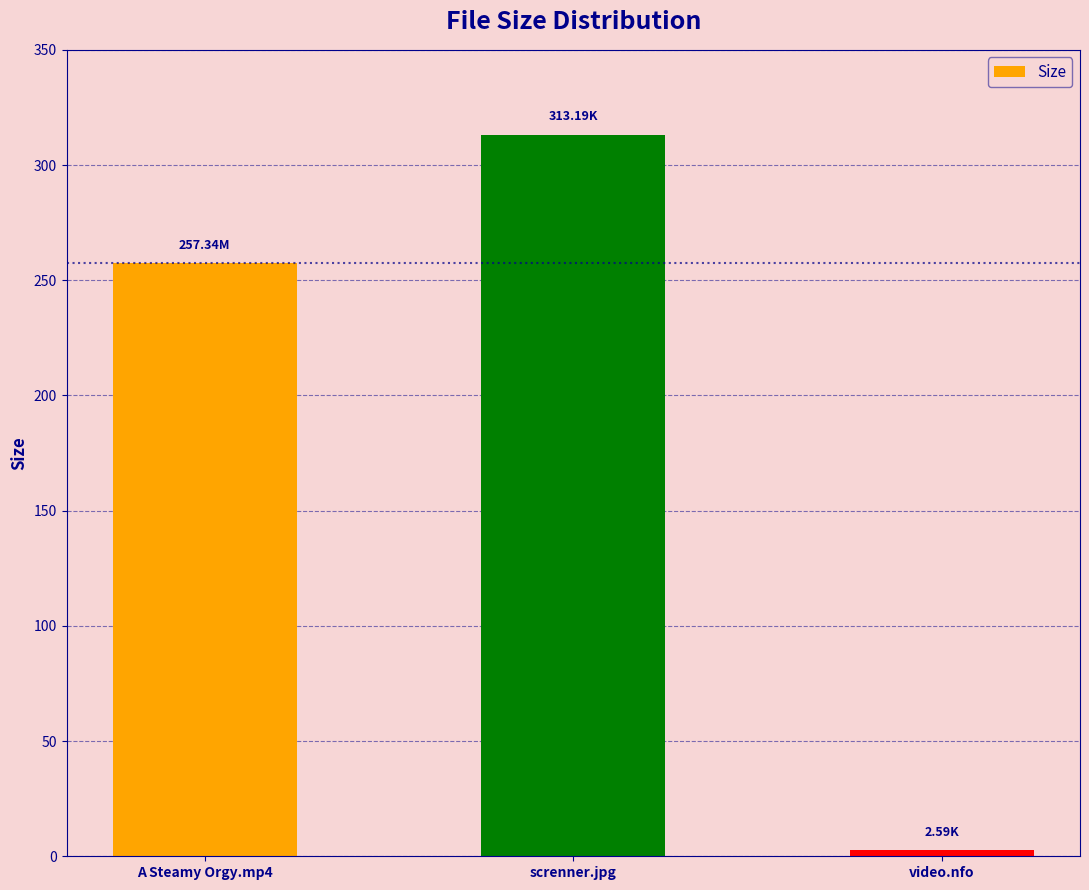

What is the difference between the maximum and minimum values?

310.6